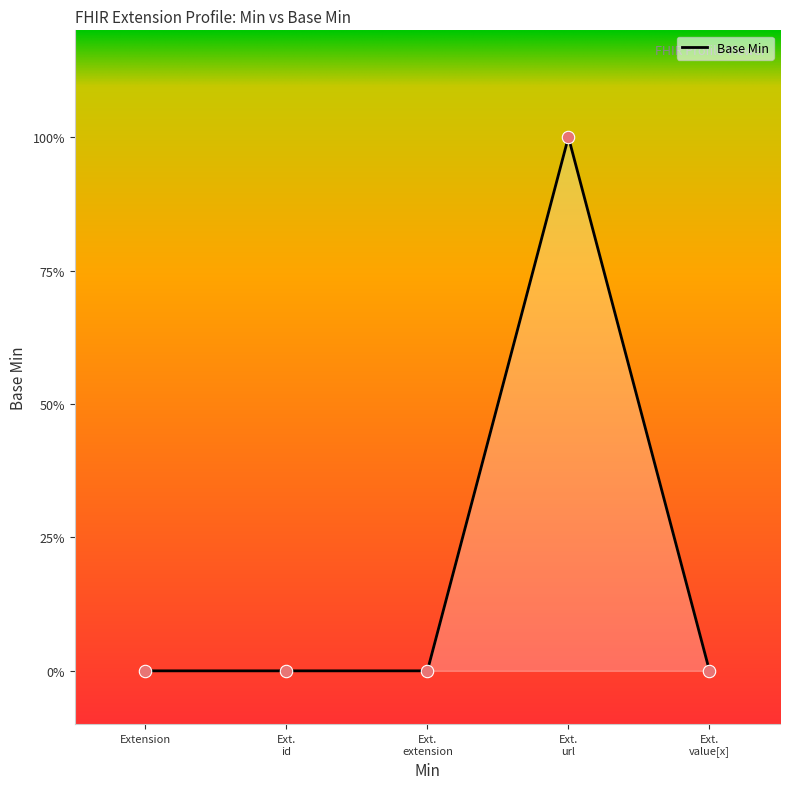

What is the change in value from Ext. id to Ext. url?

+1